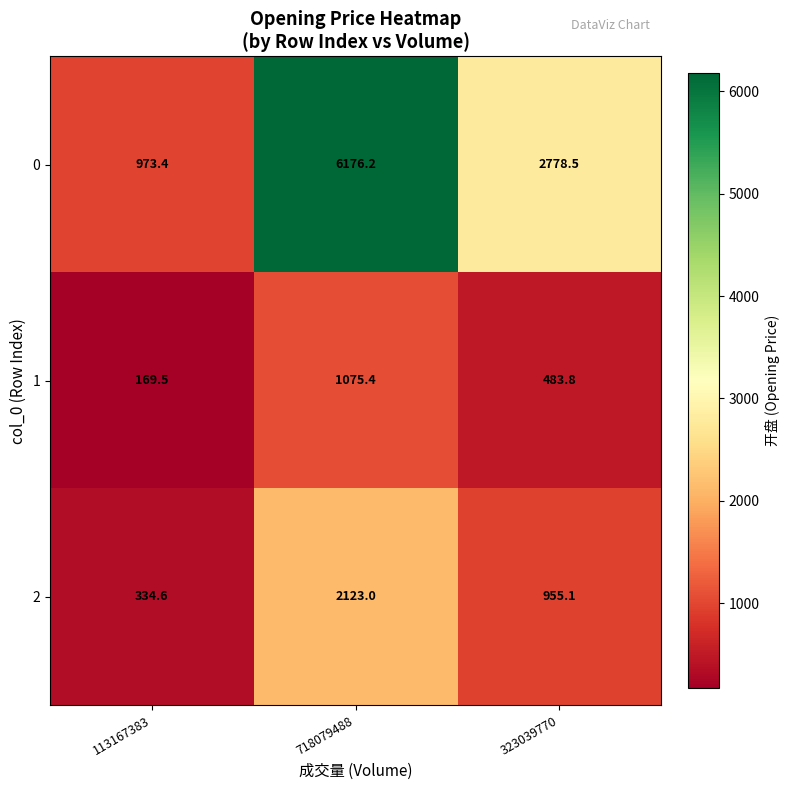

At 113167383, list the series in order from largest to smallest.

0, 2, 1